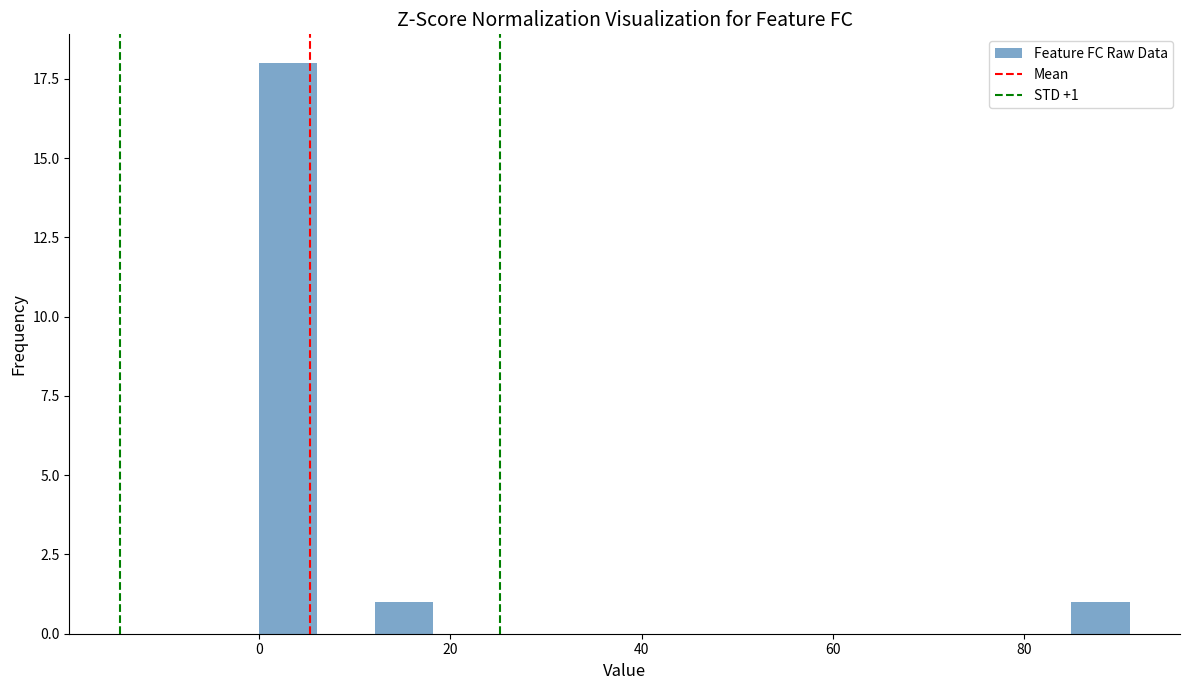

Around what value on the x-axis is the tallest bar? Give the approximate position of its centre, as read against the axis.

4